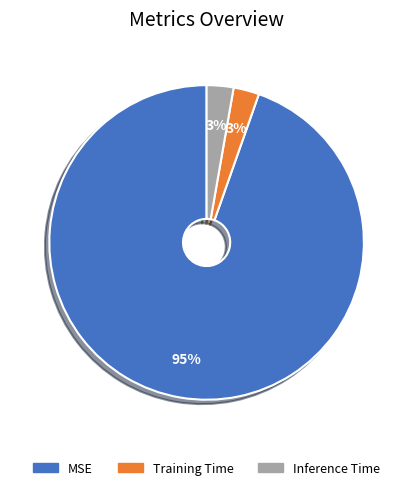

To the nearest percent, what is the average slice percentage?

33%